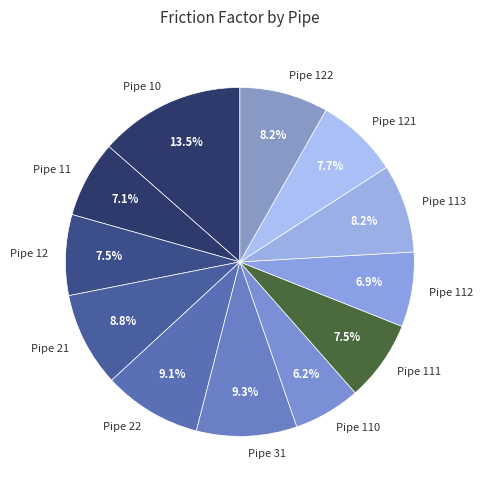

What percentage is NOT represented by Pipe 122?

91.8%